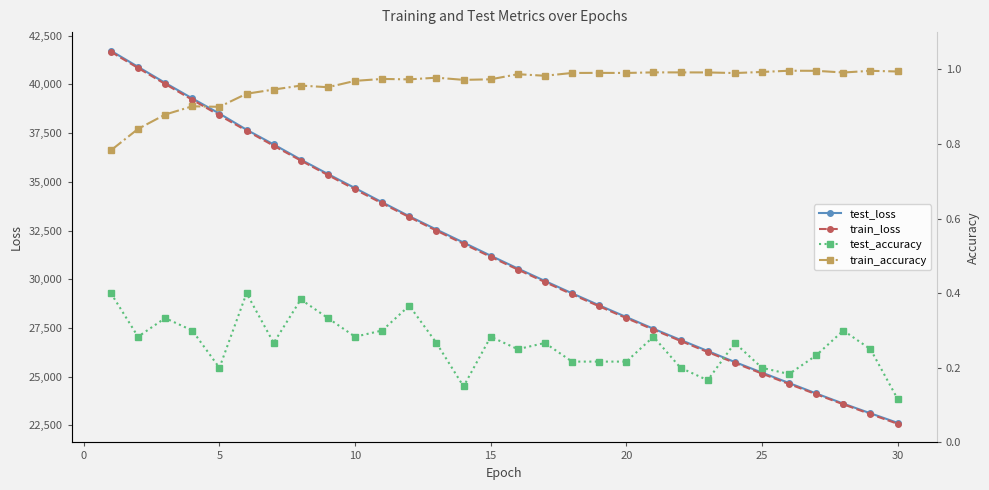

How many test_accuracy values are between 0 and 1?

30